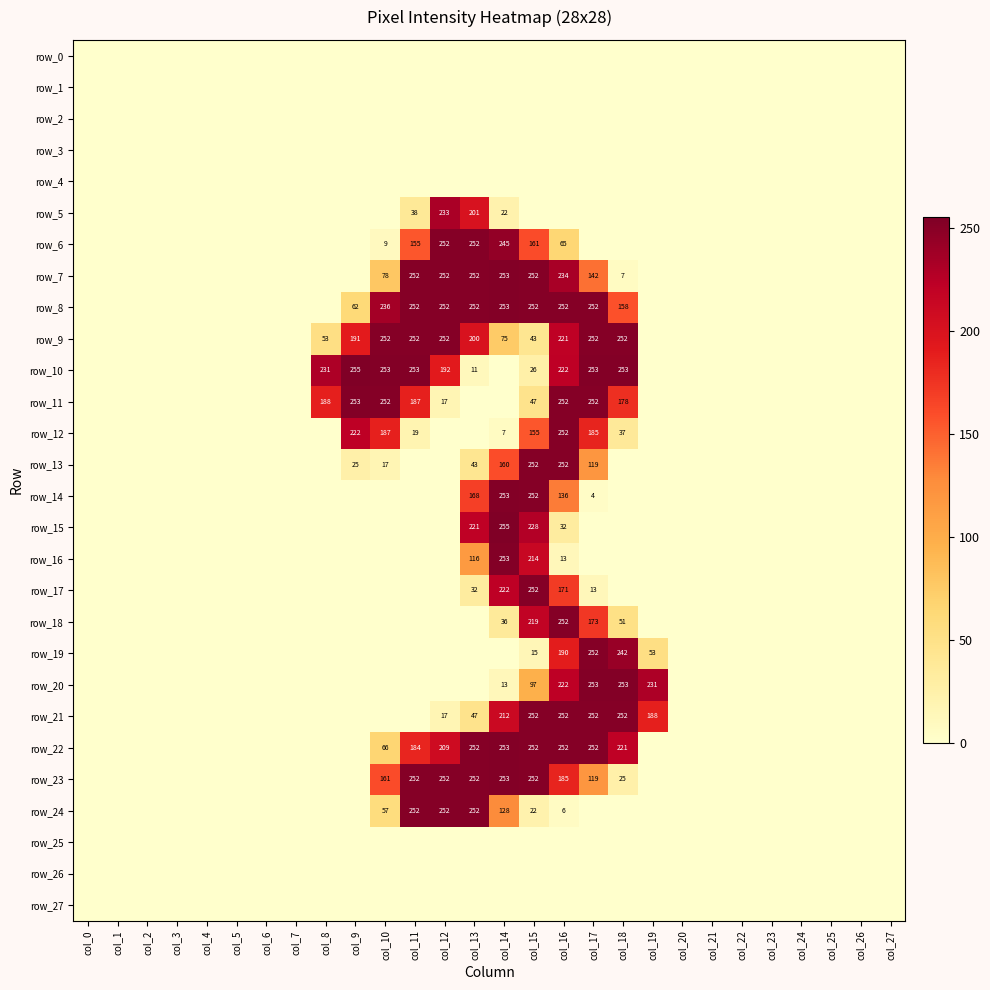

The row_6 series shows 0 at col_8. True or false?

True